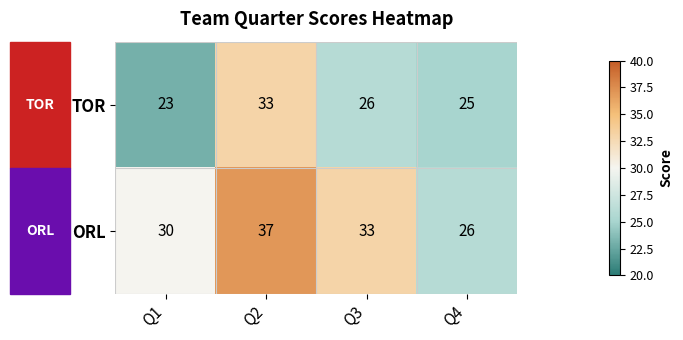

Which series has the widest spread of values?

ORL